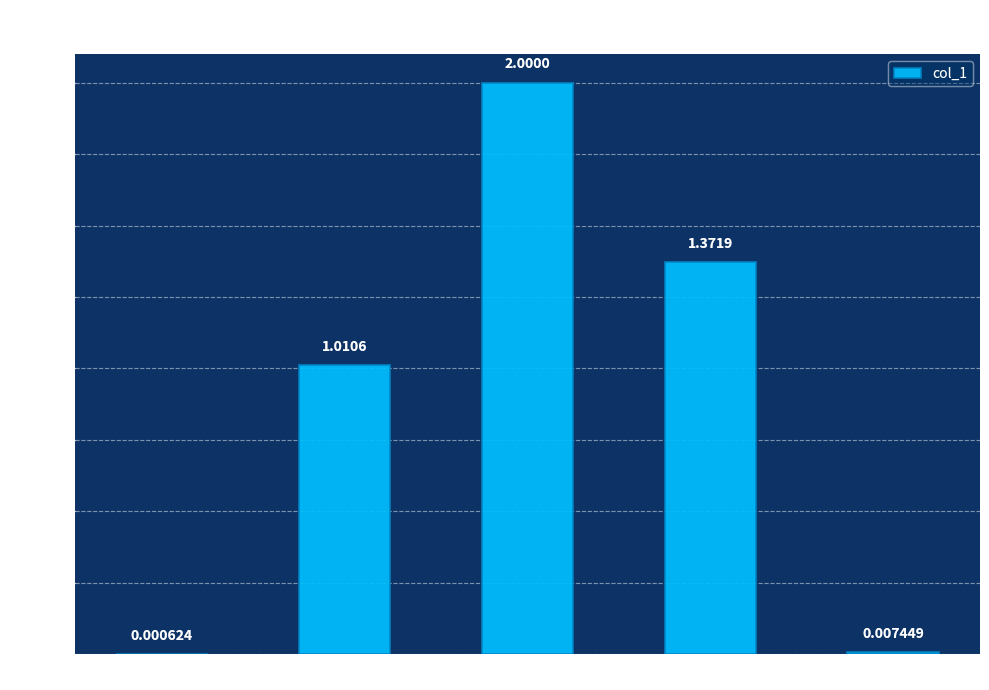

What is the average value?

0.9